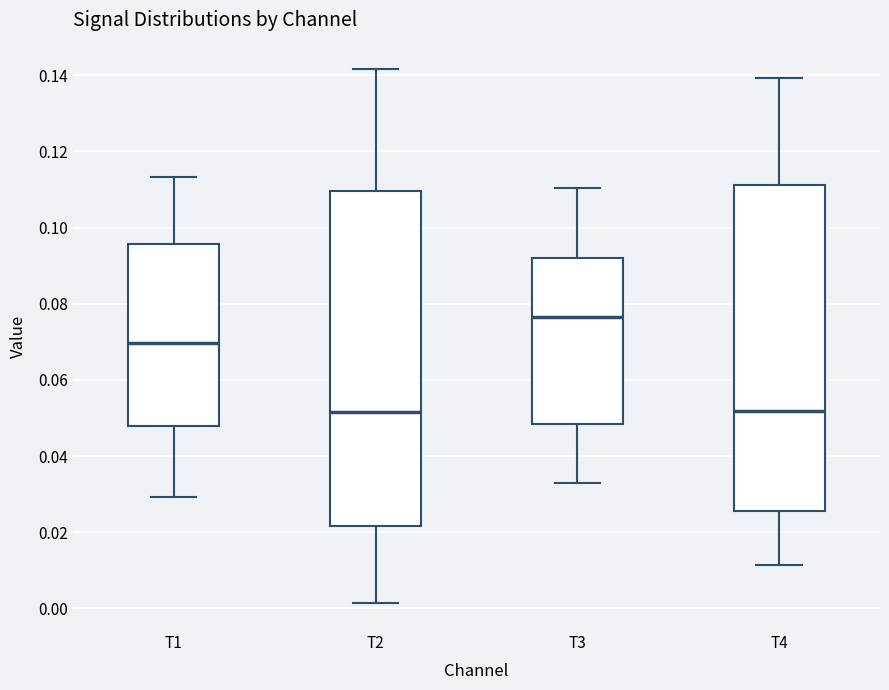

Comparing the boxes themselves (not the whiskers), which one is the tallest?

T2